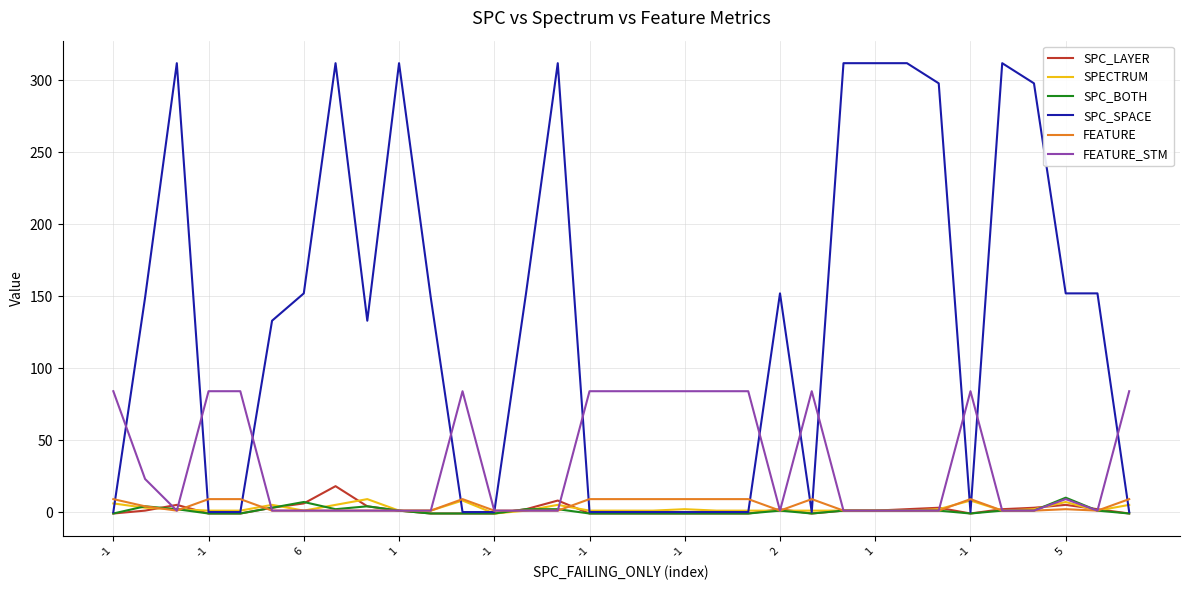

Which series has the largest range (max minus min)?

SPC_SPACE